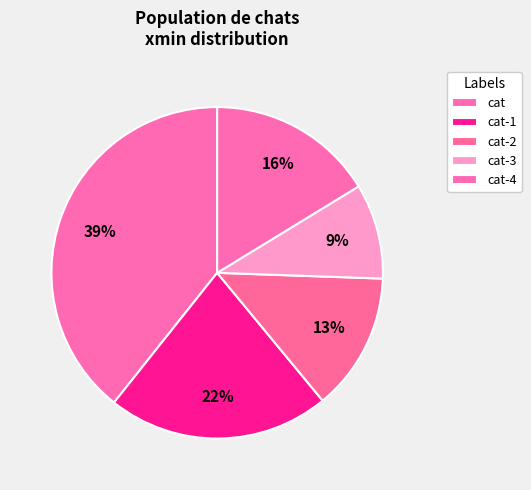

Is it true that cat is 19% of the pie?

False